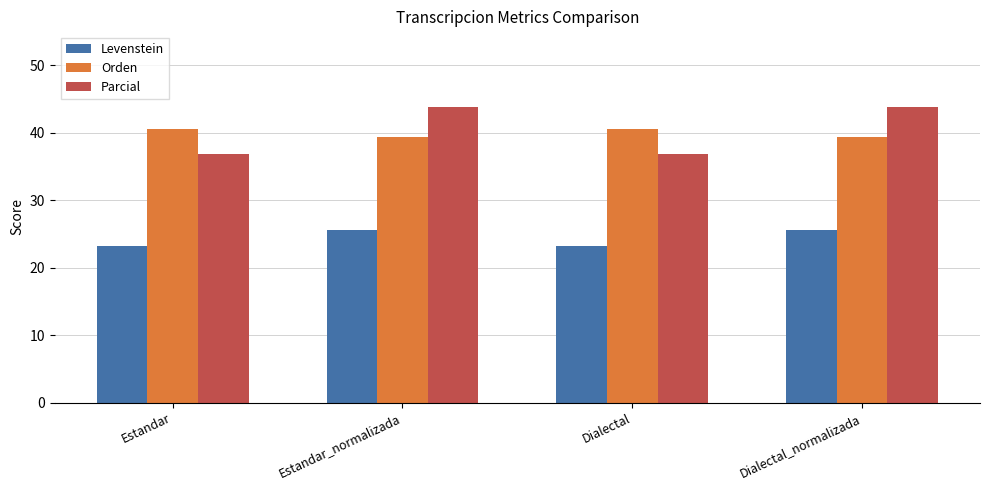

At which label does Levenstein first exceed 25?

Estandar_normalizada